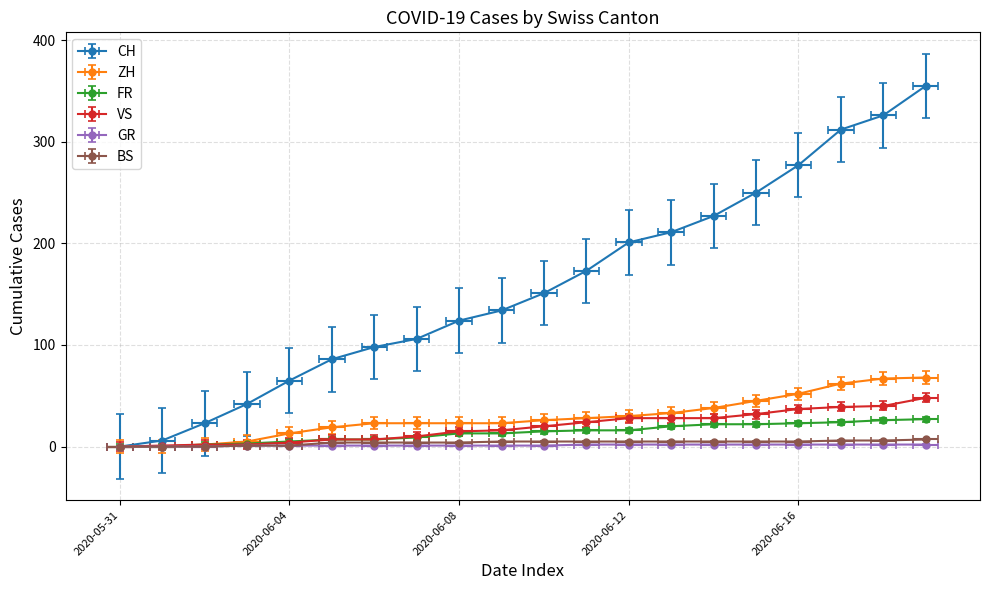

How many lines are shown in the chart?

6